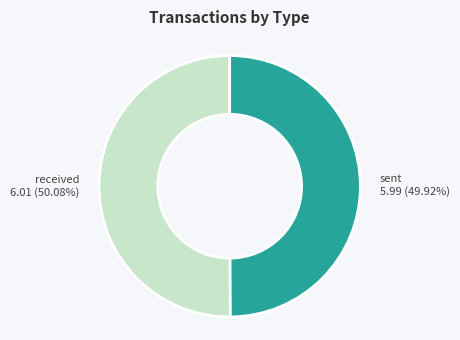

Is there a majority slice in this chart?

Yes